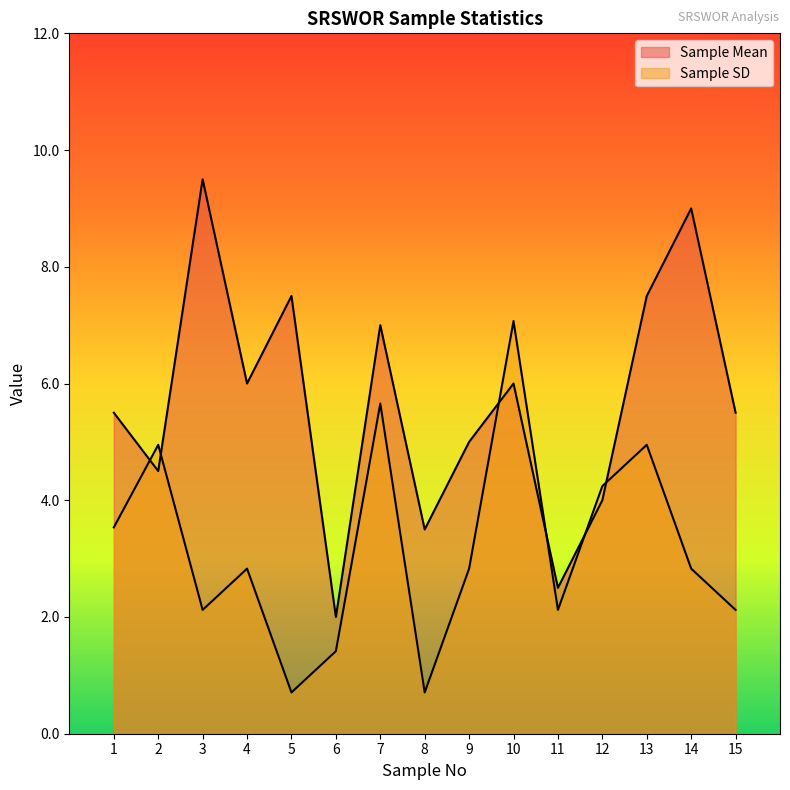

Reading right to left, what are all the values shown in this chart?

Sample Mean: 5.5	9.0	7.5	4.0	2.5	6.0	5.0	3.5	7.0	2.0	7.5	6.0	9.5	4.5	5.5
Sample SD: 2.1	2.8	4.9	4.2	2.1	7.1	2.8	0.7	5.7	1.4	0.7	2.8	2.1	4.9	3.5